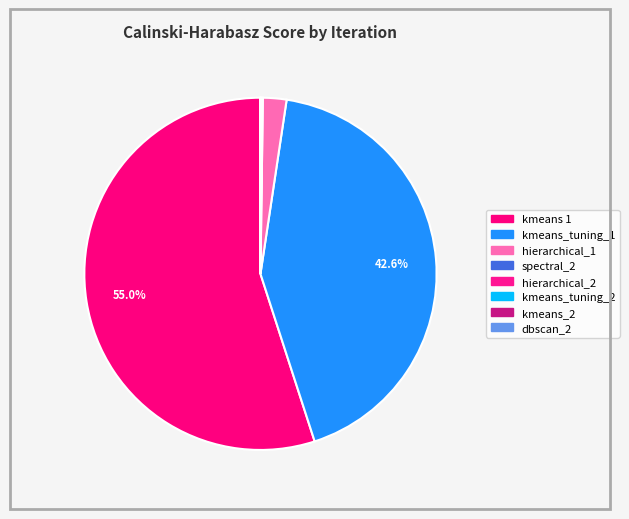

True or false: hierarchical_1 accounts for 2% of the total.

True